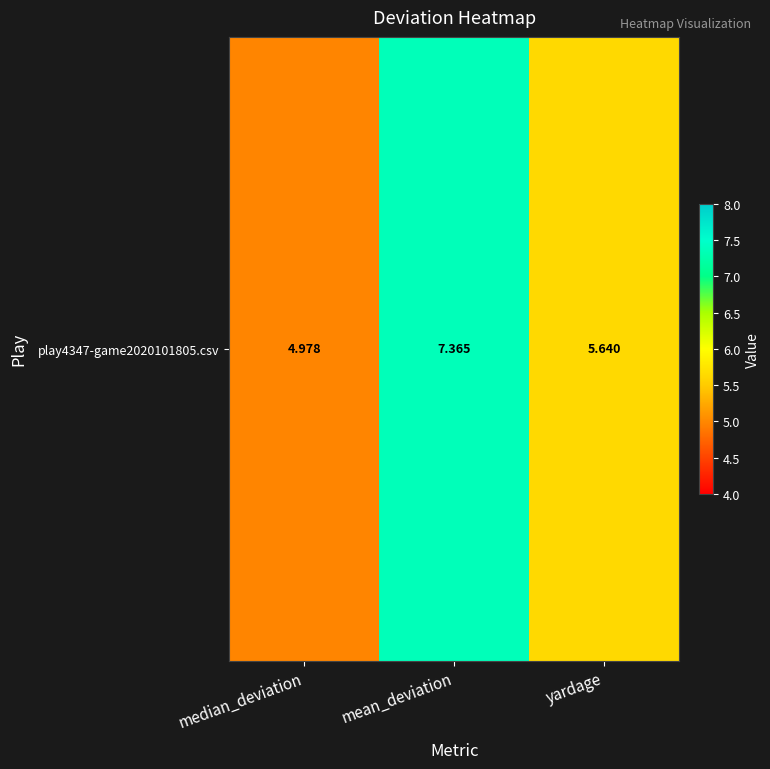

Count the number of data series in this chart.

1